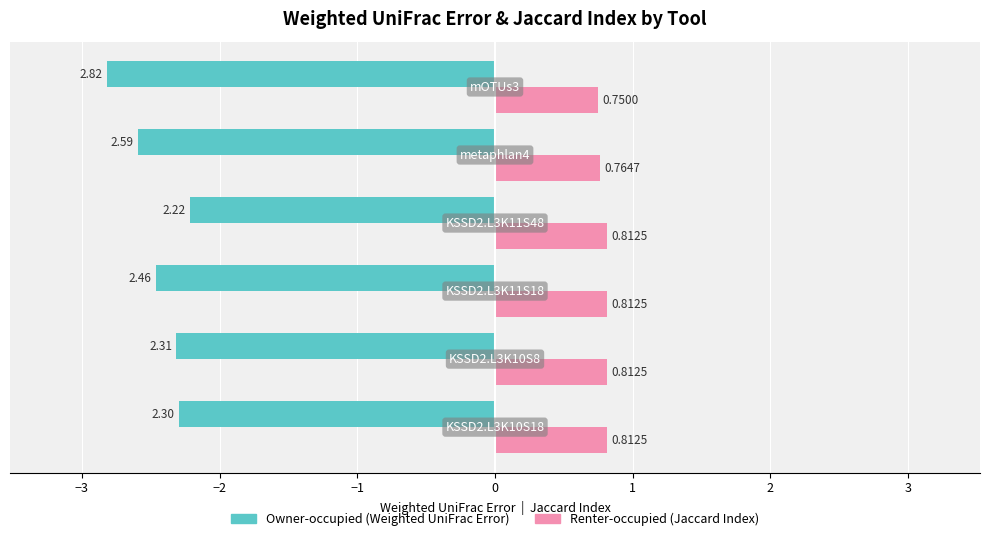

How many distinct data groups are displayed?

2